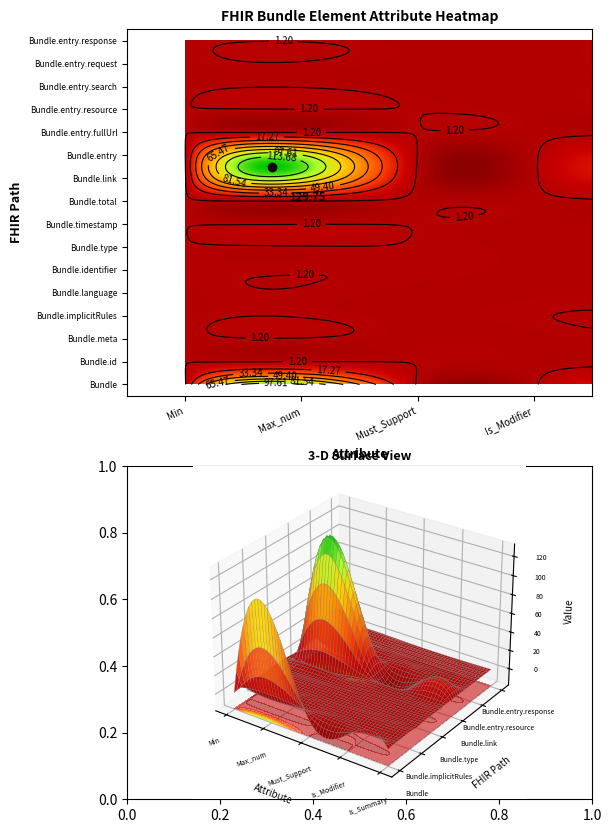

What is the average value of the Bundle.identifier series?

1